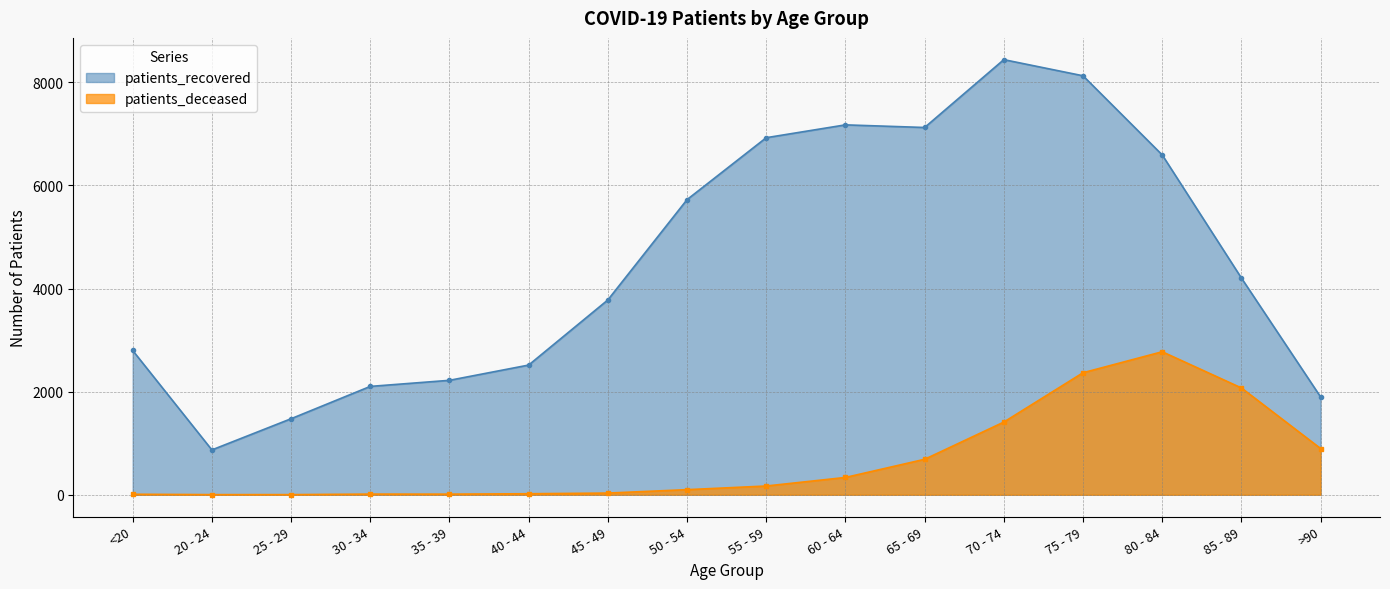

True or false: patients_deceased has more than 0 points higher than both neighbors.

True